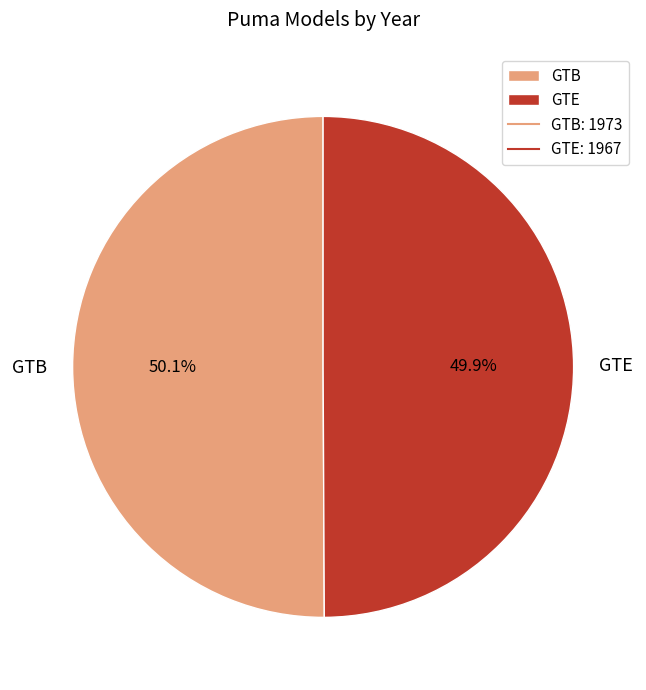

How many segments does this pie chart have?

2